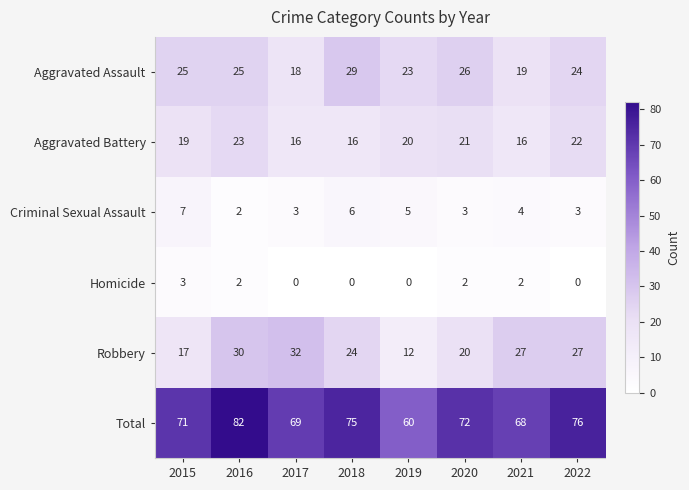

Which category has the highest value in the Homicide series?

2015